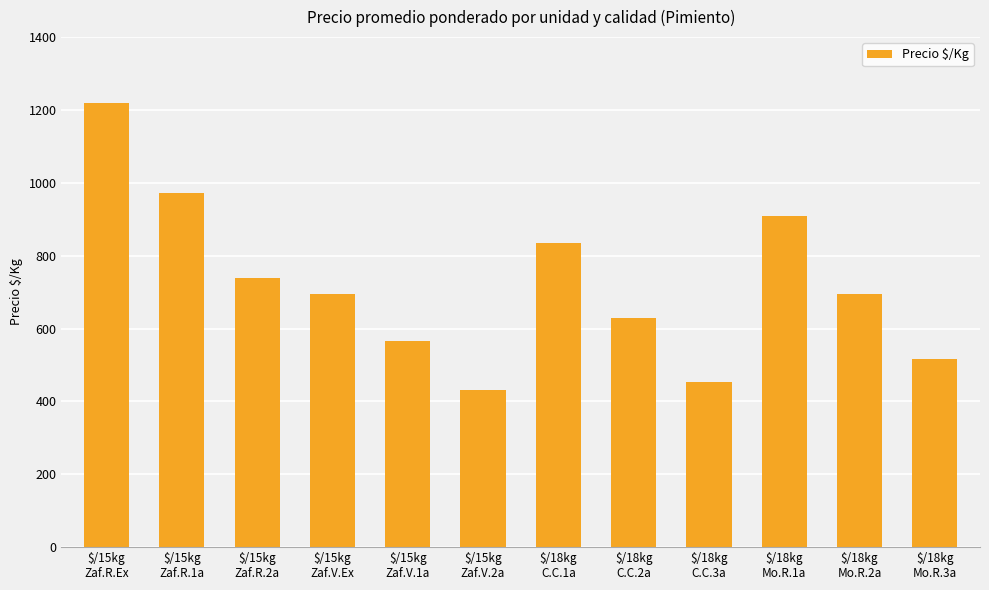

What is the average value?

721